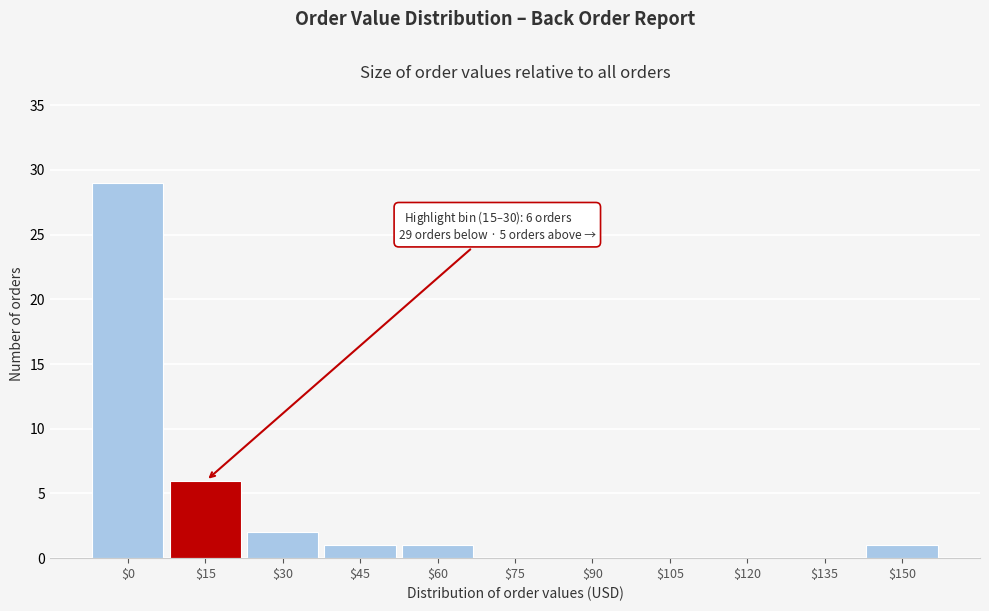

What is the sum of all values?

40